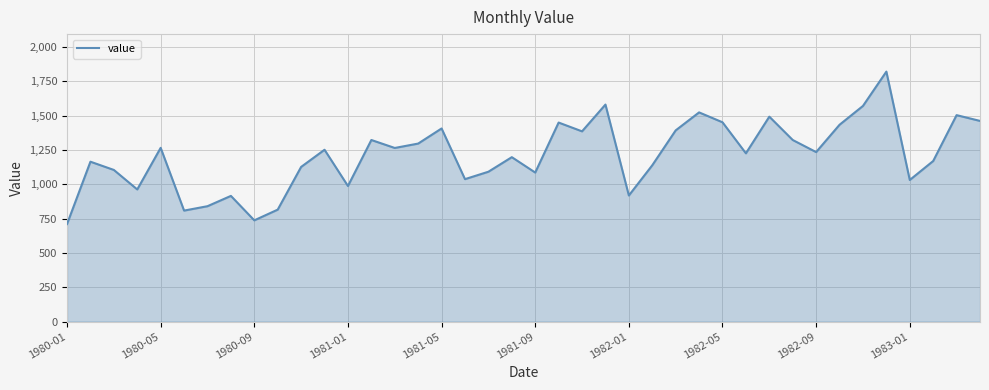

What is the maximum value shown in the chart?

1820